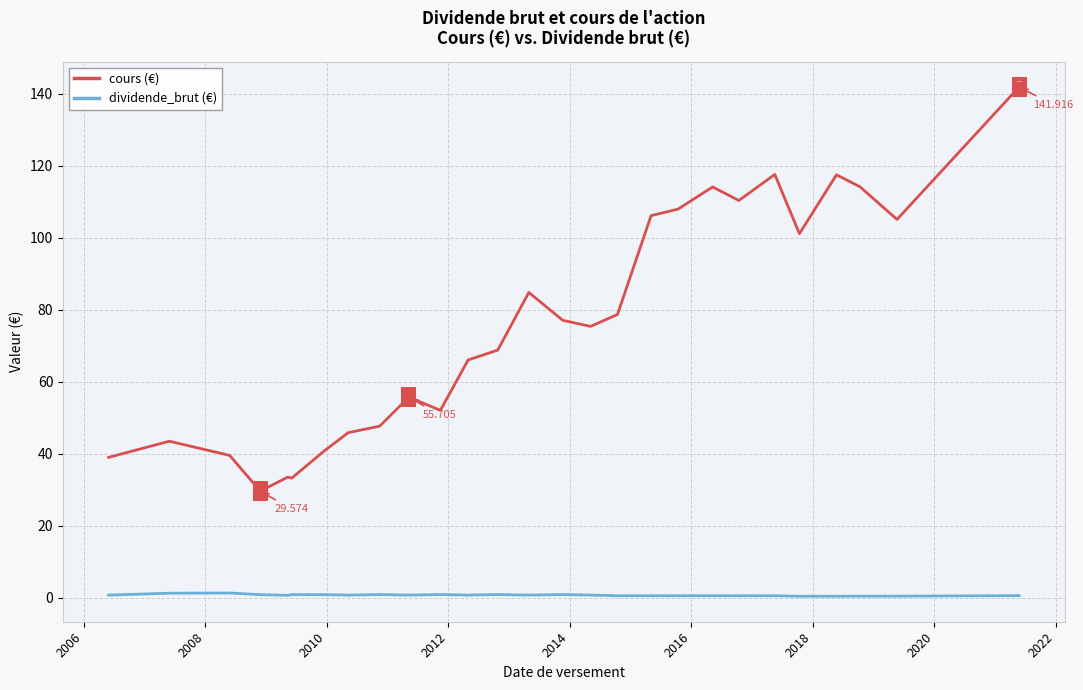

Which series has the largest total across all categories?

cours (€)